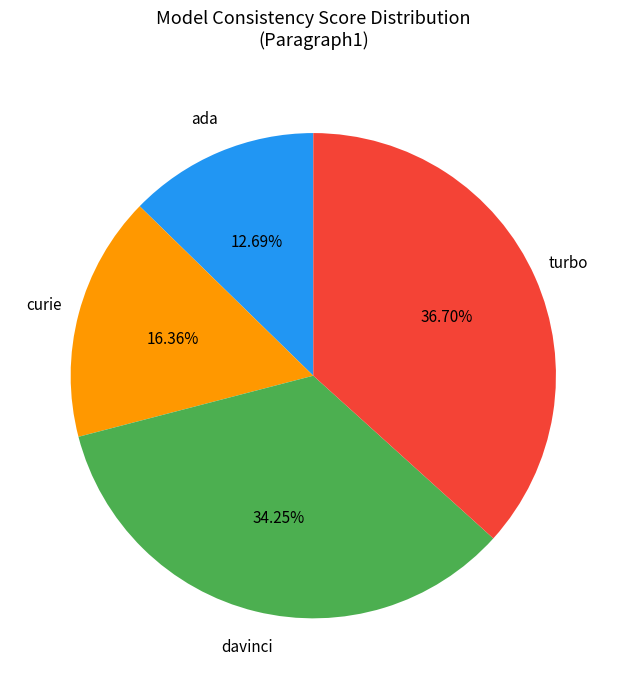

Is there any slice that represents more than half of the pie?

No